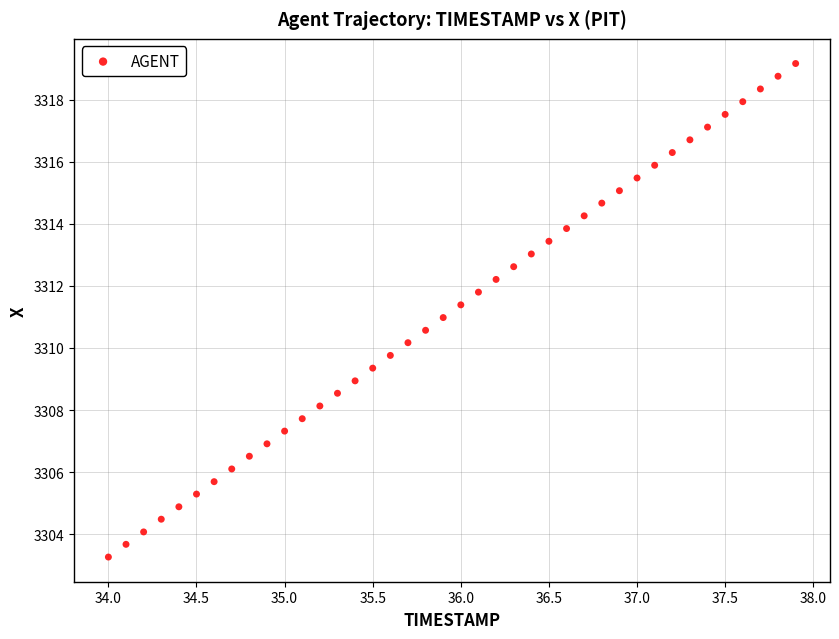

What is the range of X values (max minus min)?

3.9